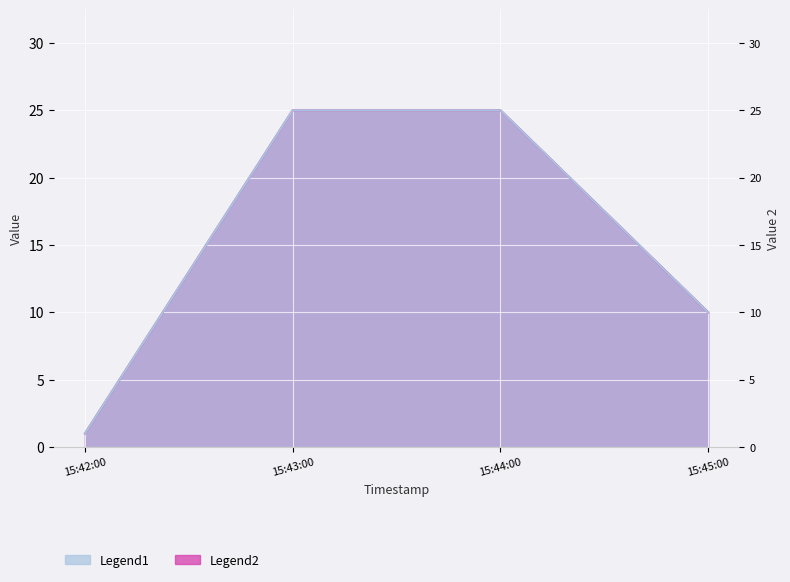

True or false: Legend2 and Legend1 cross at least once.

False